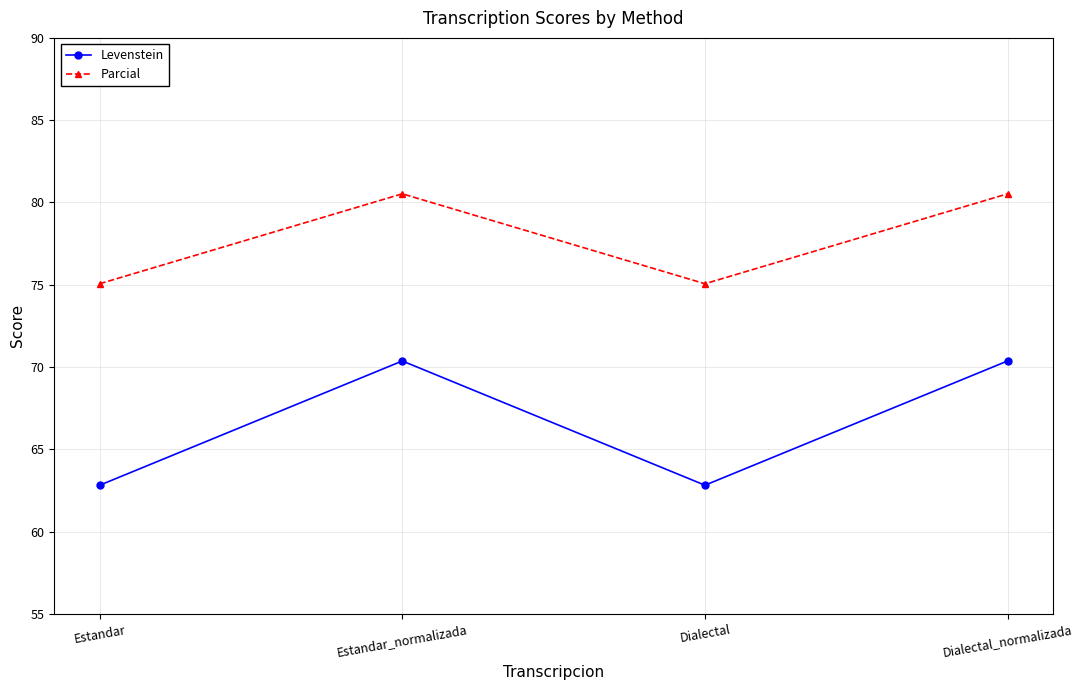

True or false: Parcial and Levenstein intersect in this chart.

False